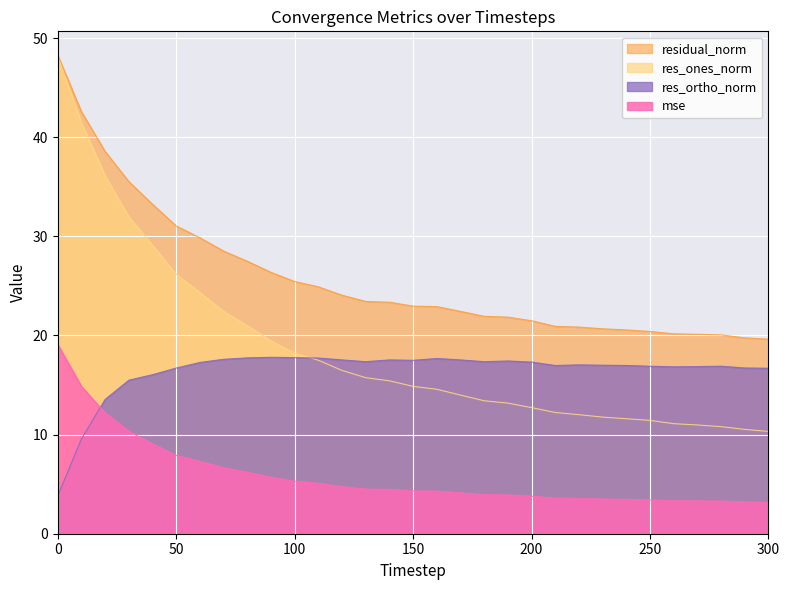

What is the average value of the res_ones_norm series?

18.7